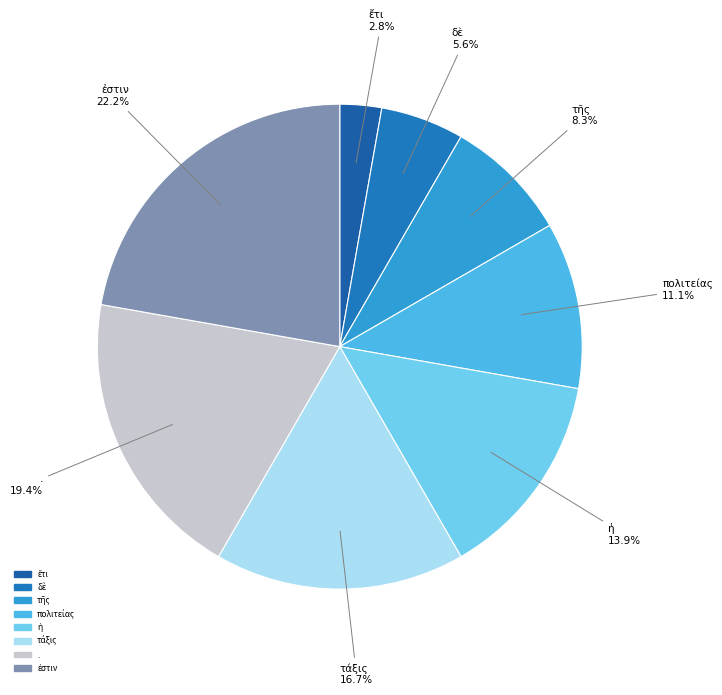

Is there a majority slice in this chart?

No